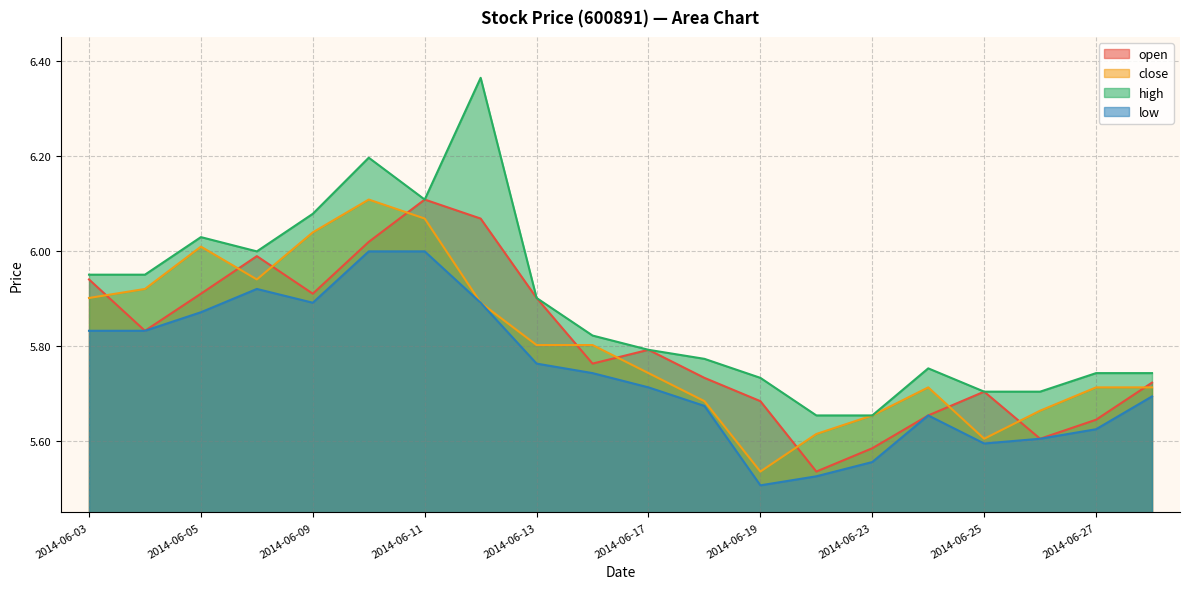

What is the difference between the highest and lowest values at 2014-06-27?

0.1